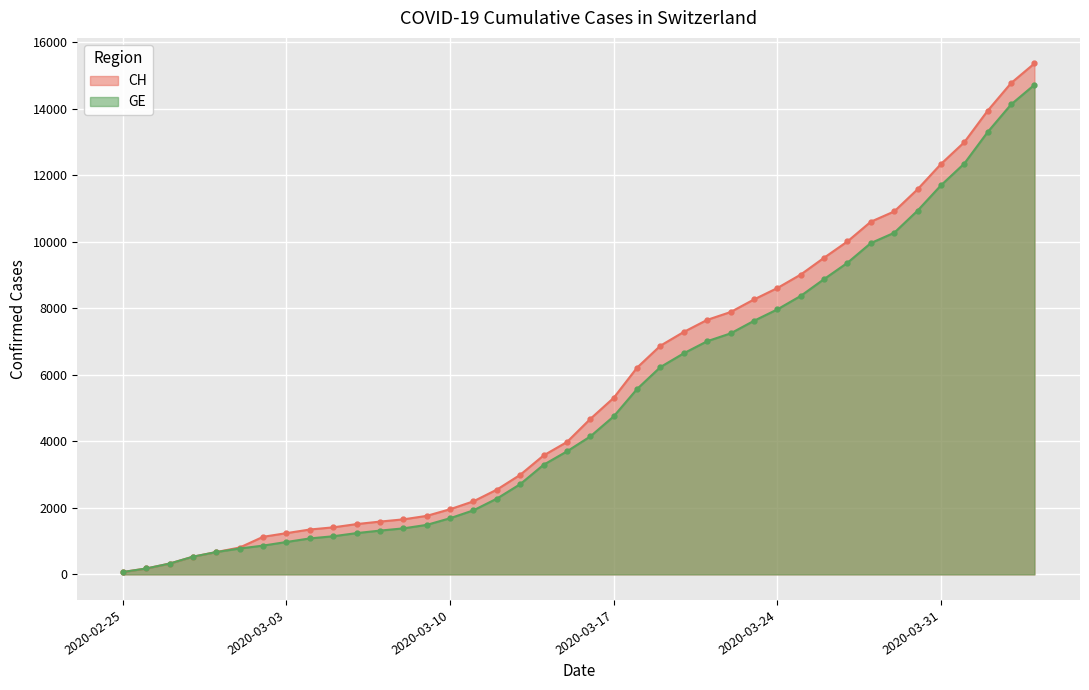

The GE series shows 122 at 2020-02-25. True or false?

False